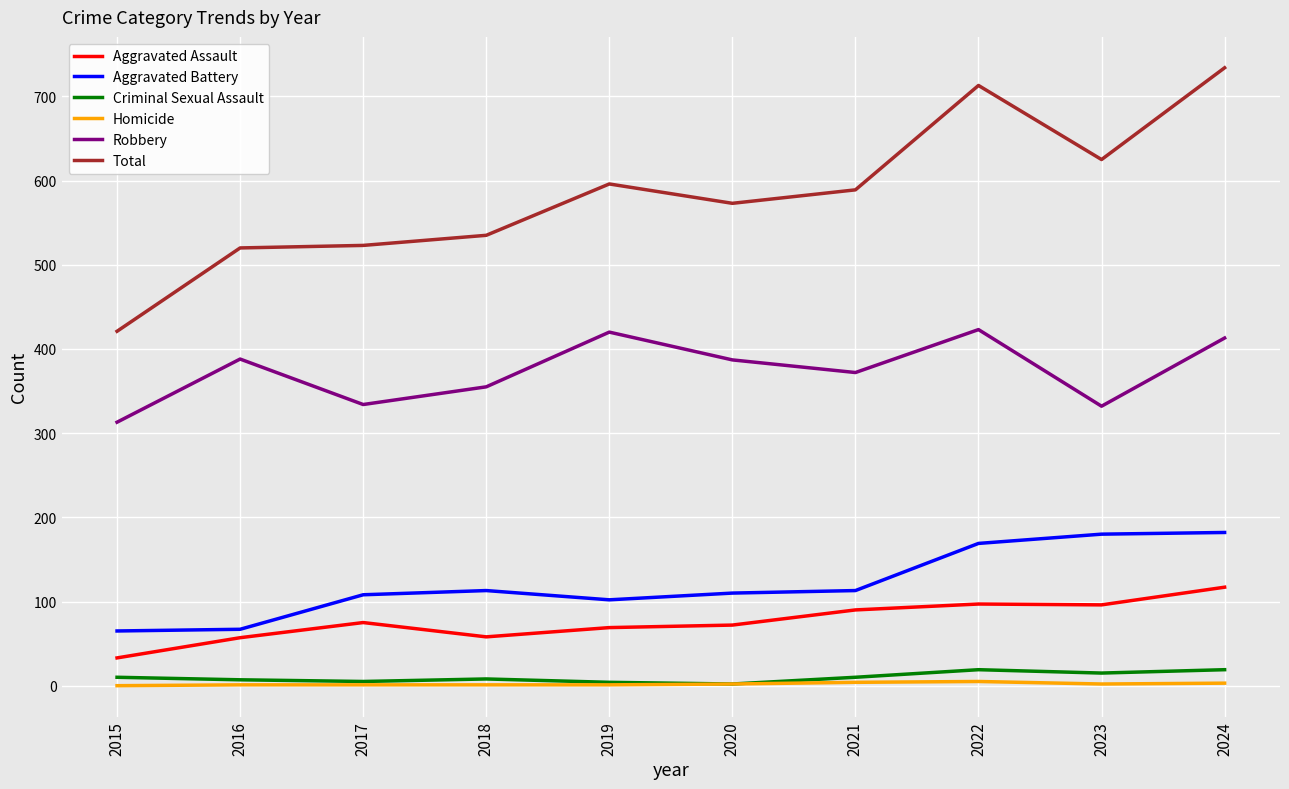

Which category has the lowest value in the Robbery series?

2015